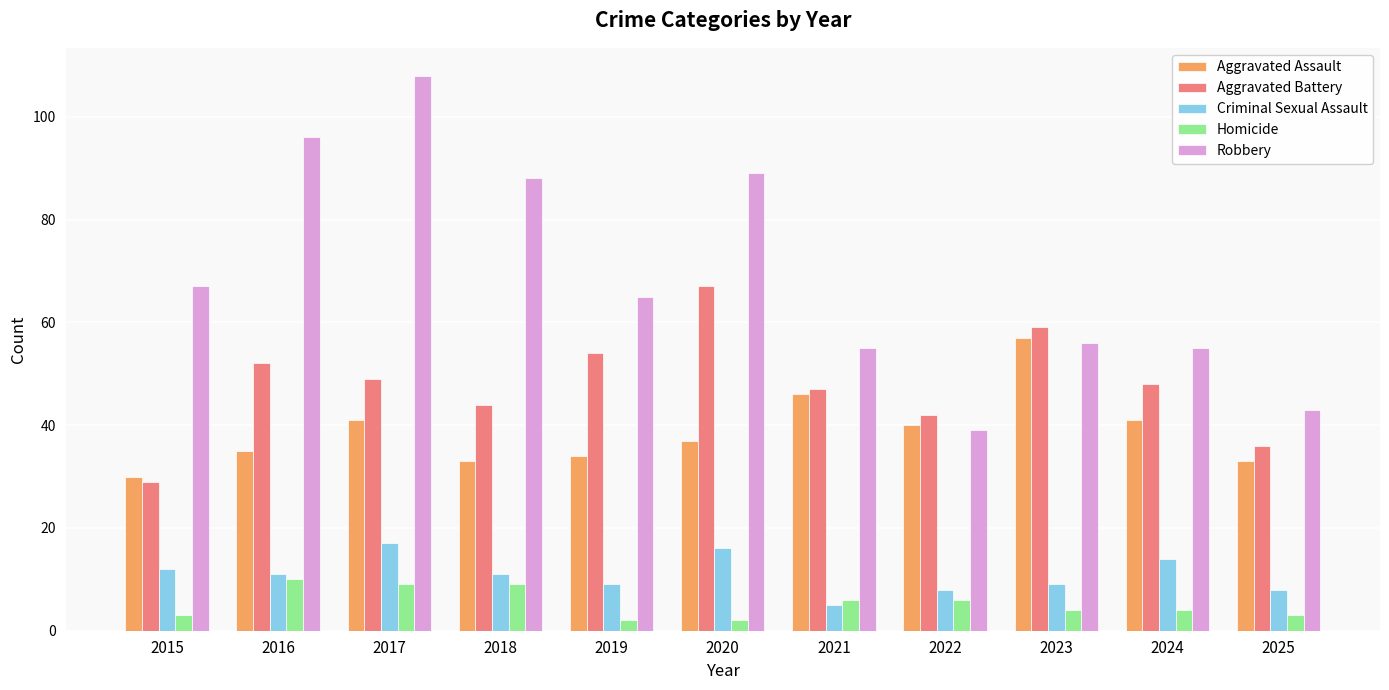

What is the difference between the highest and lowest values at 2019?

63